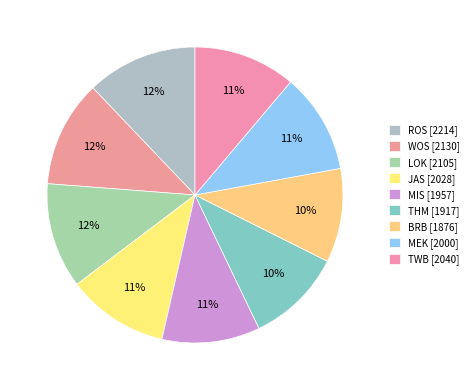

How many slices are in this pie chart?

9